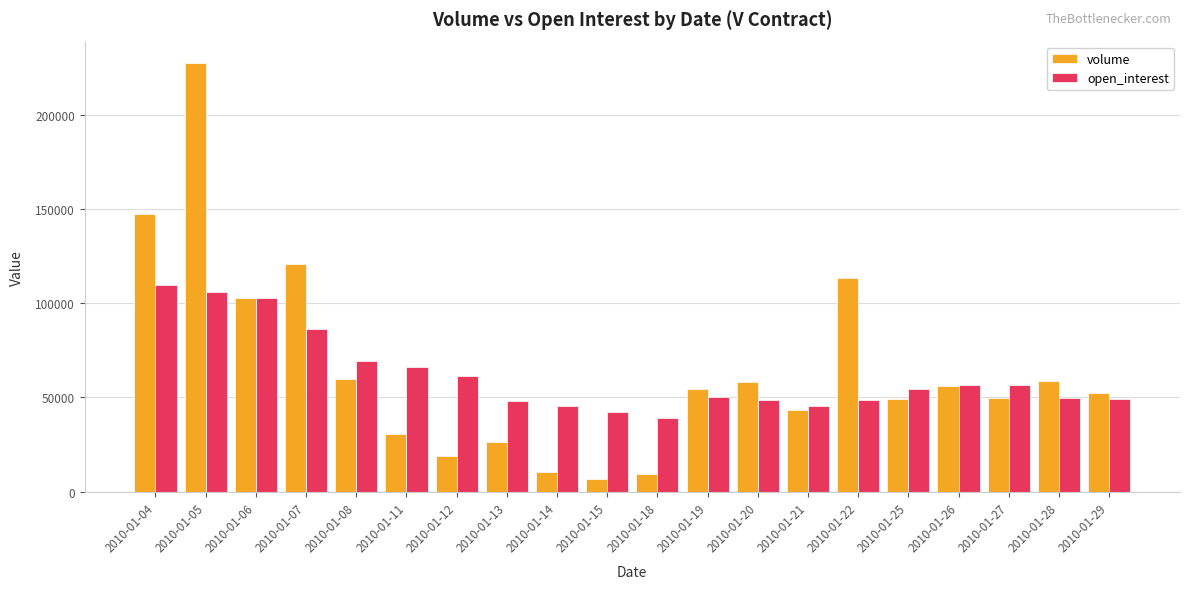

What is the difference between the highest and lowest values at 2010-01-07?

34508